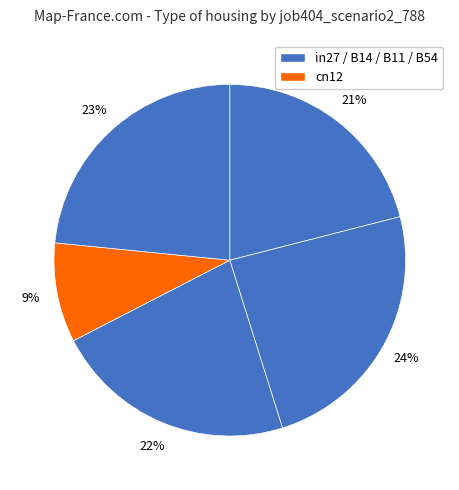

Count the number of slices in the pie.

5